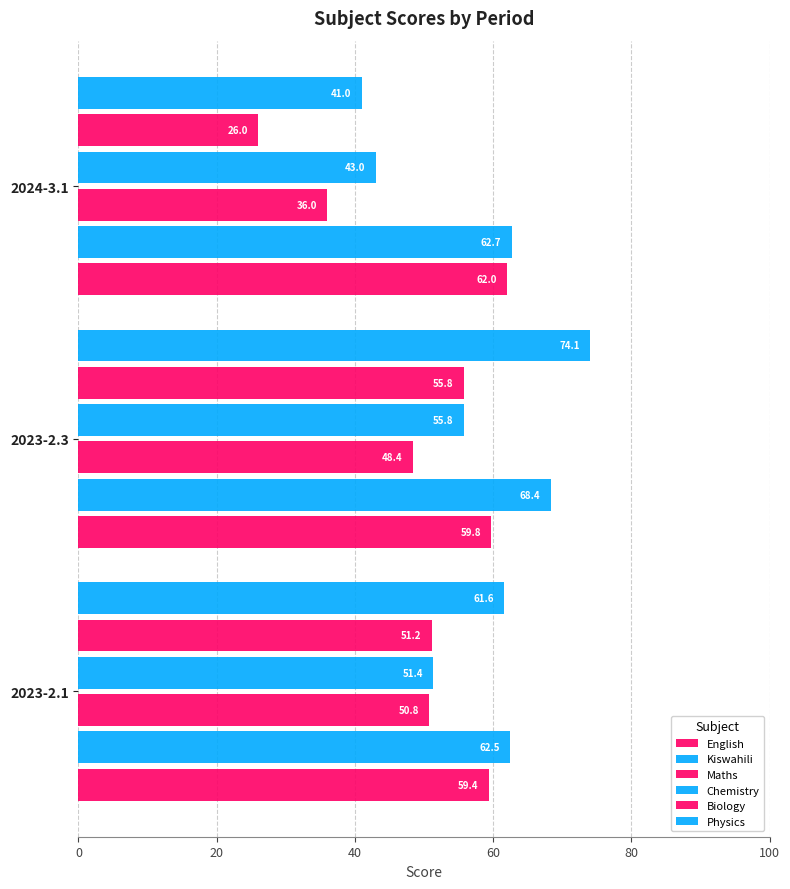

How many categories are shown in the chart?

3